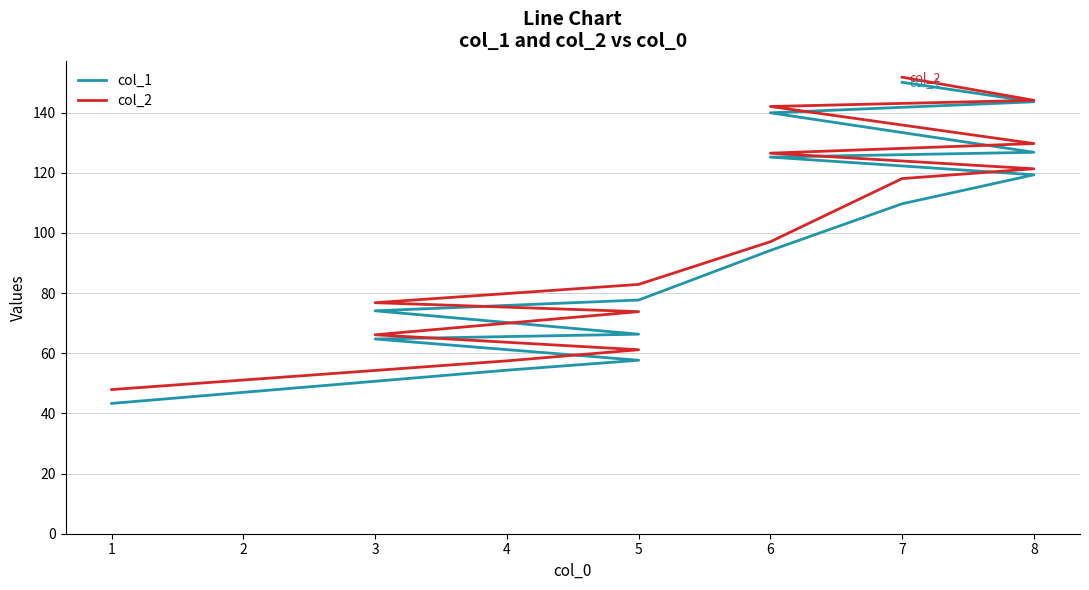

Which series changed the most between 5 and 8?

col_1